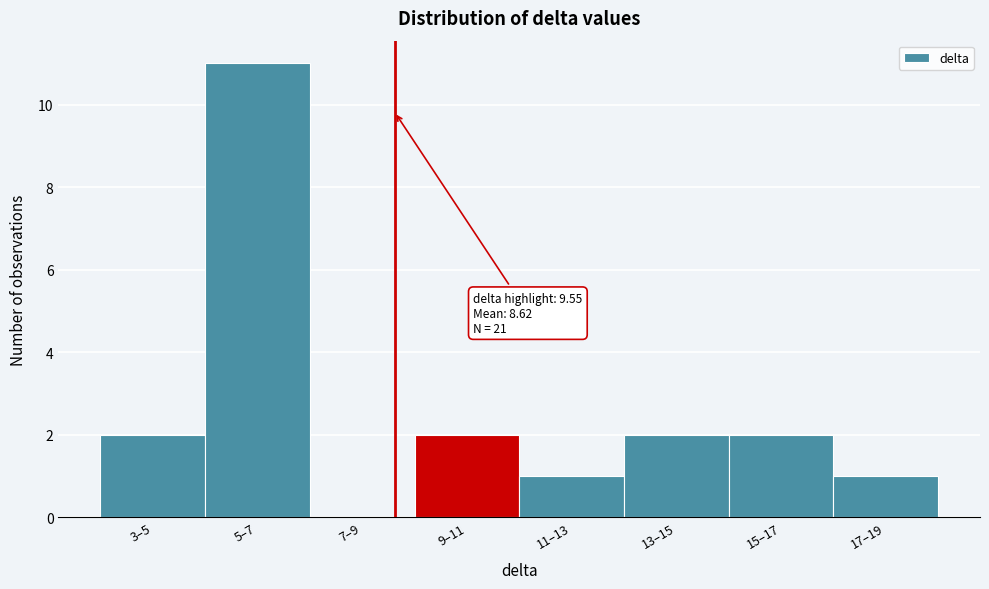

Reading right to left, list all the values displayed in this chart.

17–19=1	15–17=2	13–15=2	11–13=1	9–11=2	7–9=0	5–7=11	3–5=2